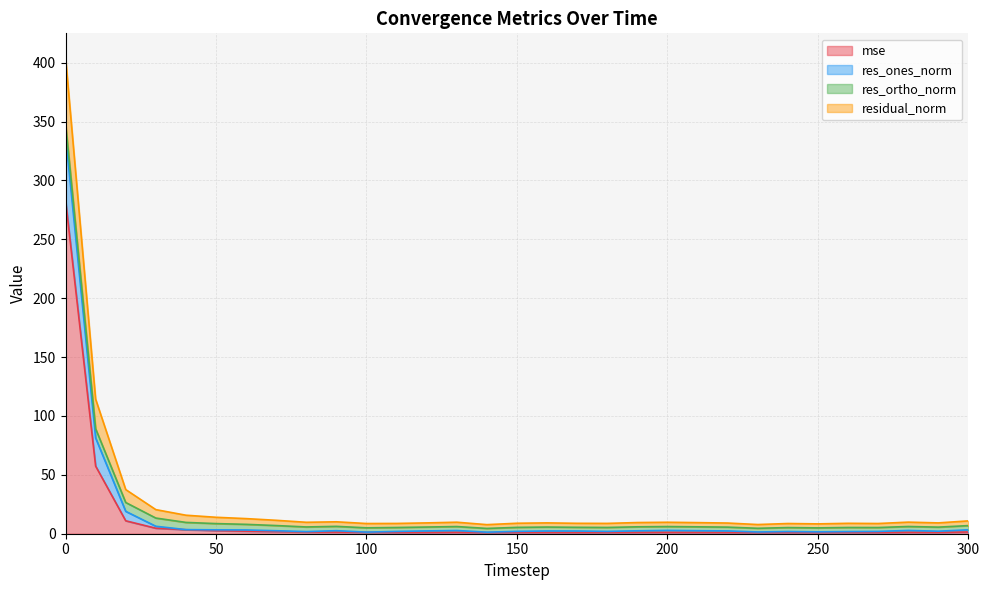

What is the value of the mse point at the 27th from the left?

1.1